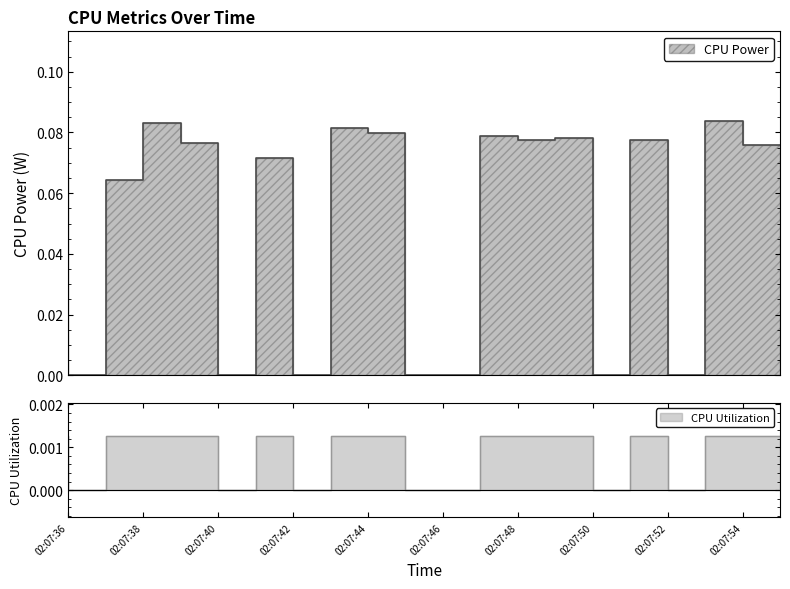

Which series has the largest range (max minus min)?

CPU Power